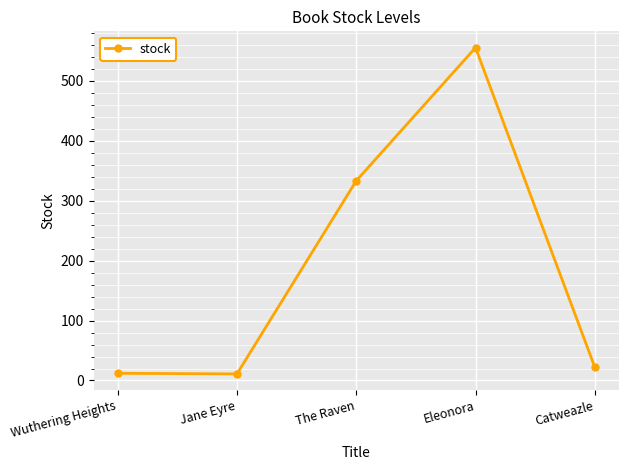

What is the sum of the values at Wuthering Heights and Catweazle?

34